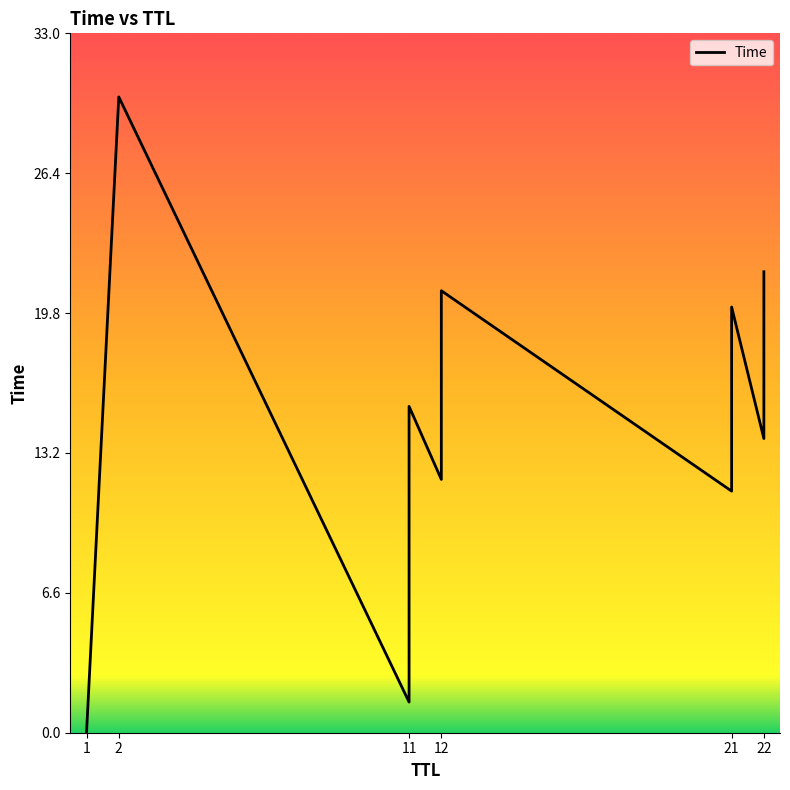

At which label is the value closest to 15?

11